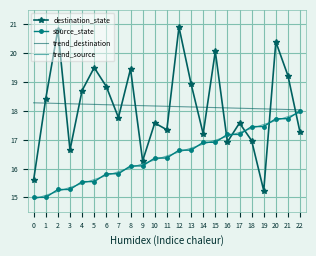

What is the minimum value shown in the chart?

14.9